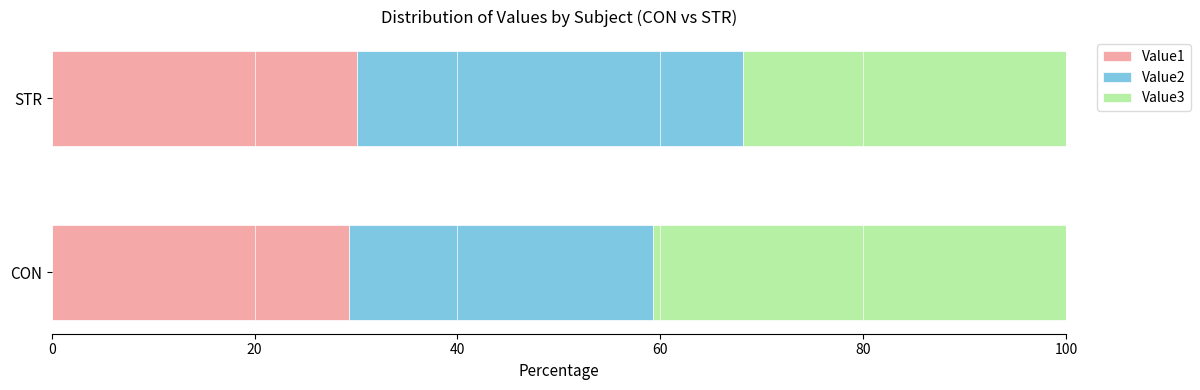

What is the minimum value for Value1?

29.3